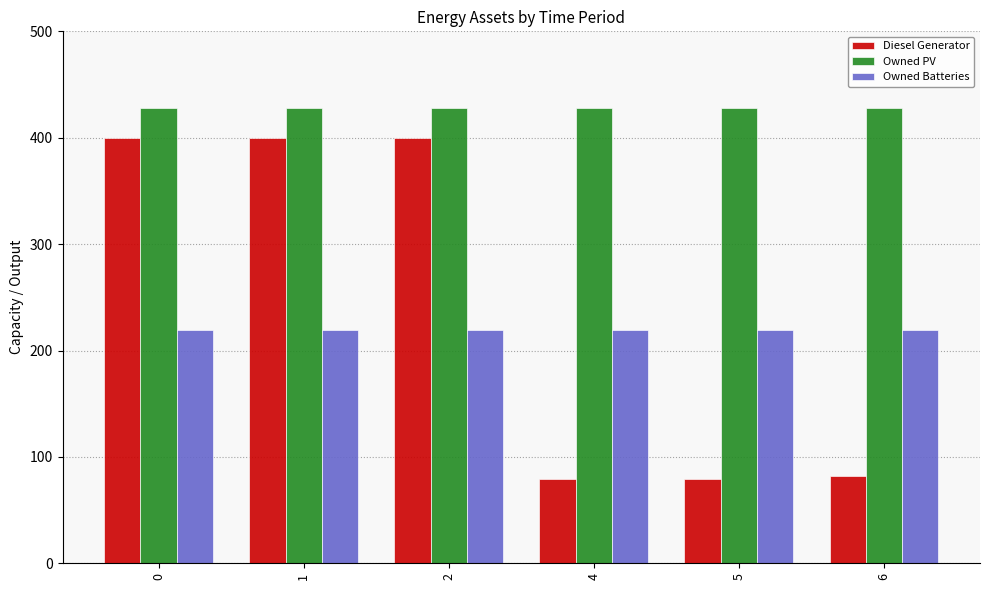

What is the sum of all Diesel Generator values?

1440